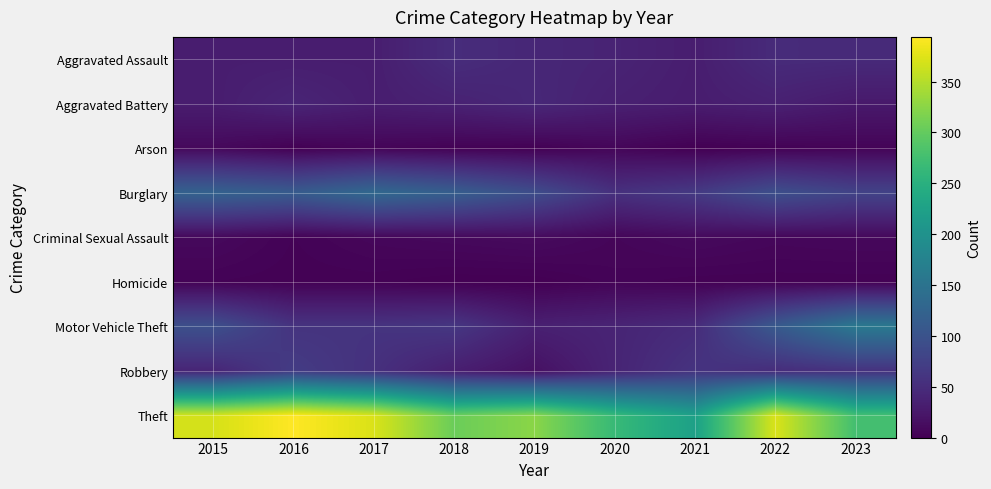

Reading right to left, transcribe all the data shown in this chart.

Aggravated Assault: 2023=47	2022=48	2021=32	2020=39	2019=43	2018=50	2017=32	2016=32	2015=32
Aggravated Battery: 2023=27	2022=36	2021=31	2020=35	2019=44	2018=37	2017=32	2016=41	2015=31
Arson: 2023=4	2022=2	2021=0	2020=6	2019=1	2018=2	2017=5	2016=1	2015=9
Burglary: 2023=79	2022=95	2021=67	2020=55	2019=92	2018=117	2017=133	2016=113	2015=123
Criminal Sexual Assault: 2023=8	2022=7	2021=10	2020=6	2019=11	2018=9	2017=7	2016=3	2015=9
Homicide: 2023=2	2022=2	2021=2	2020=4	2019=0	2018=0	2017=2	2016=2	2015=3
Motor Vehicle Theft: 2023=159	2022=110	2021=49	2020=40	2019=35	2018=63	2017=59	2016=59	2015=96
Robbery: 2023=56	2022=50	2021=59	2020=40	2019=17	2018=33	2017=55	2016=69	2015=41
Theft: 2023=276	2022=372	2021=224	2020=266	2019=325	2018=305	2017=372	2016=394	2015=369